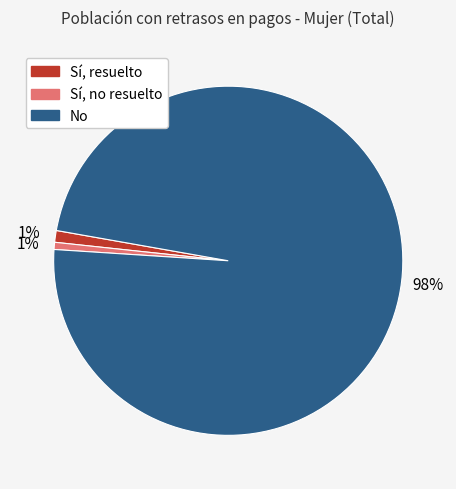

How many segments does this pie chart have?

3